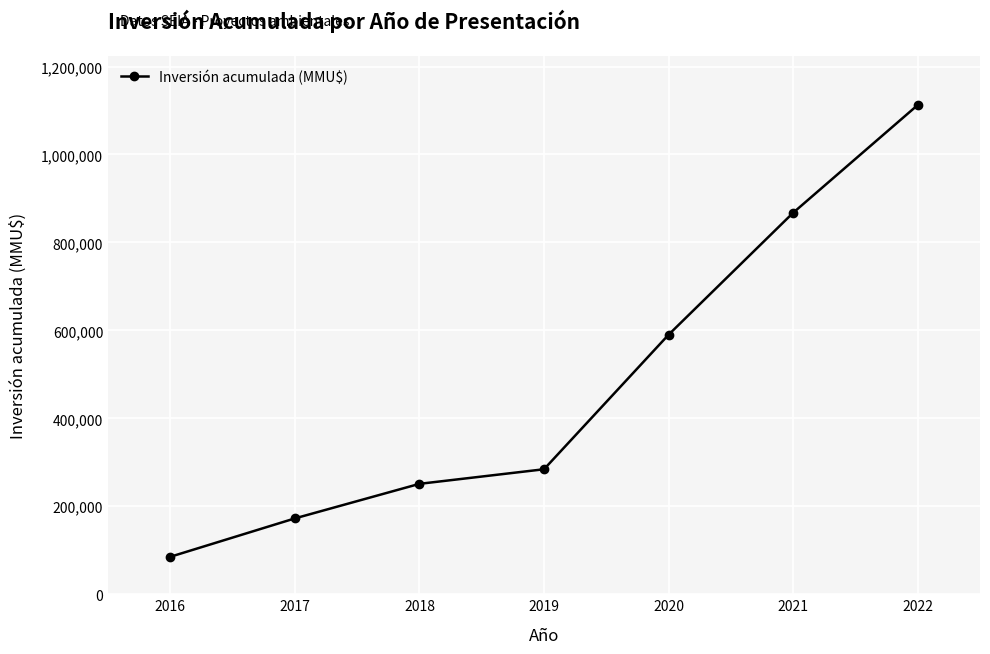

Is this an area chart (filled region under the line)?

No